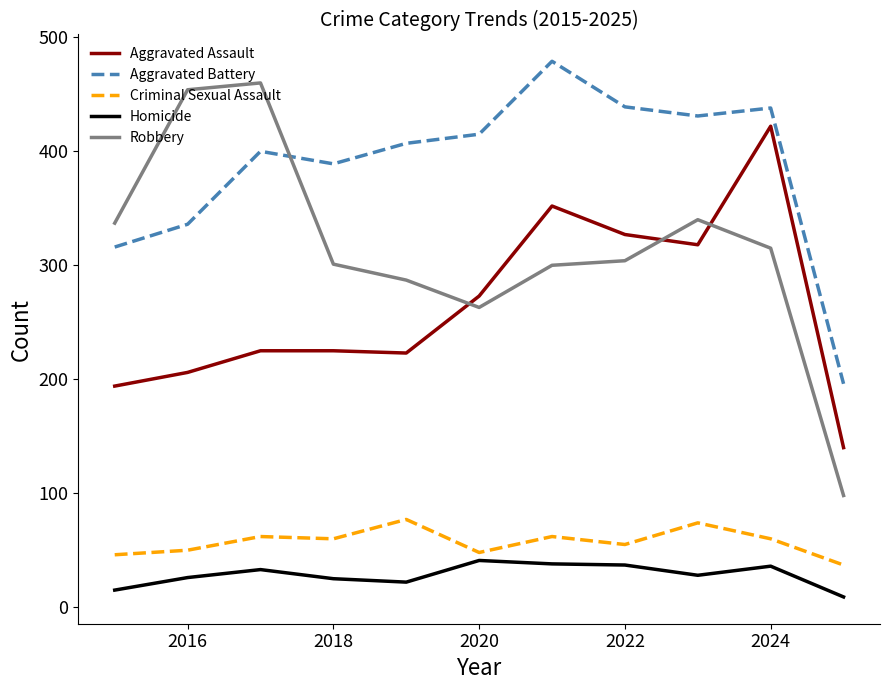

What is the lowest value of the Aggravated Assault series?

140